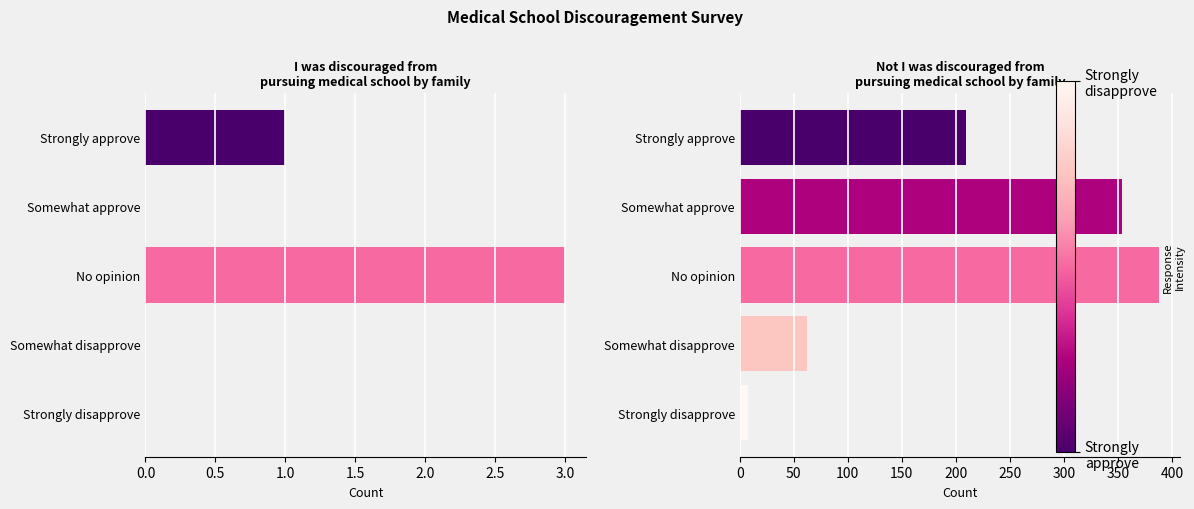

Count the I was discouraged values in the range 0 to 1.

4